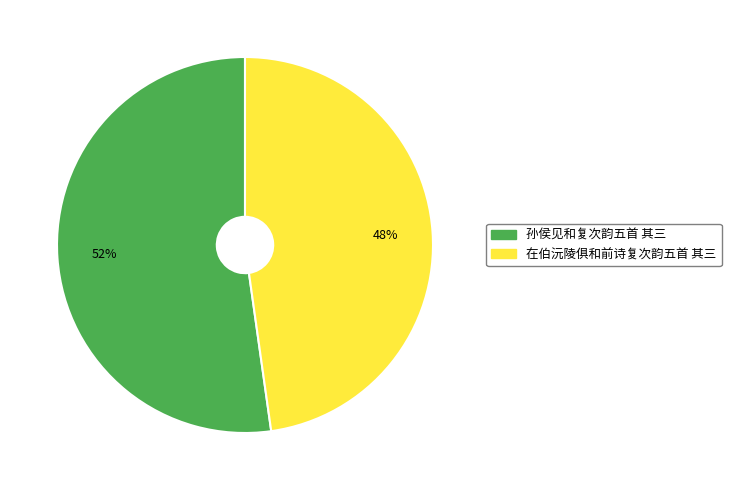

What percentage is the 在伯沅陵俱和前诗复次韵五首 其三 slice, to the nearest percent?

48%